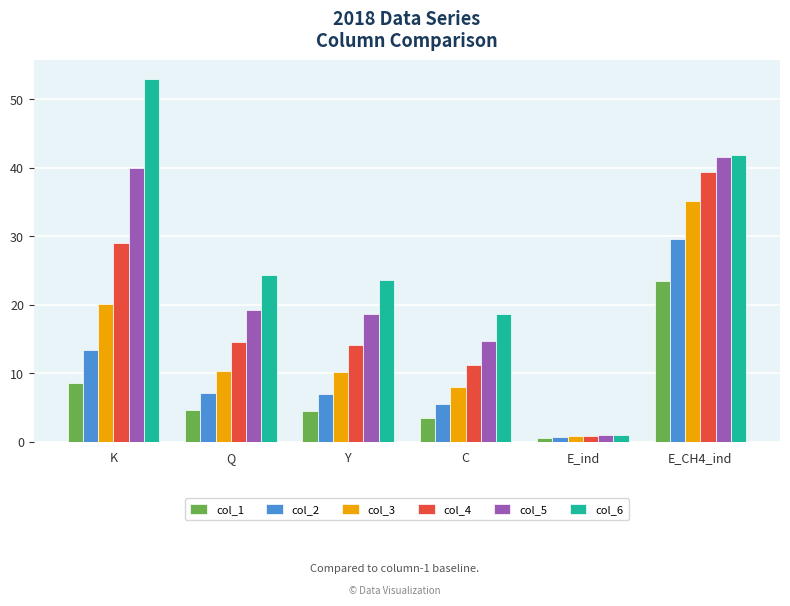

At Q, list the series in order from smallest to largest.

col_1, col_2, col_3, col_4, col_5, col_6